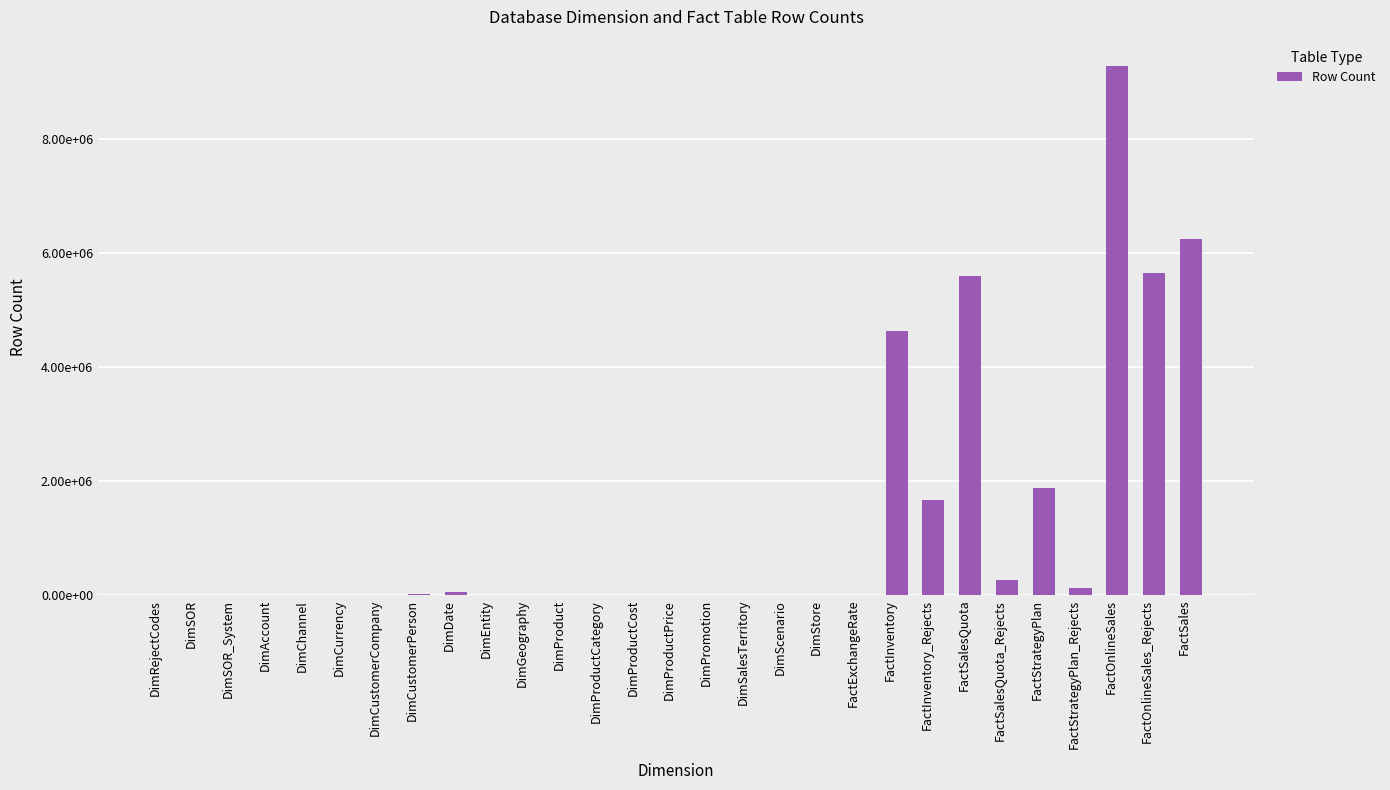

Which category has the lowest value across all series?

DimScenario